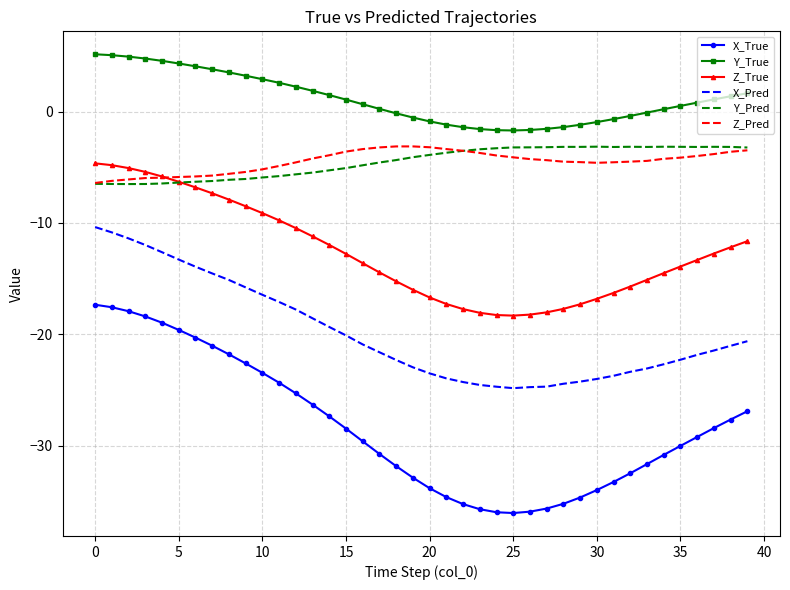

True or false: X_Pred and Y_True intersect in this chart.

False